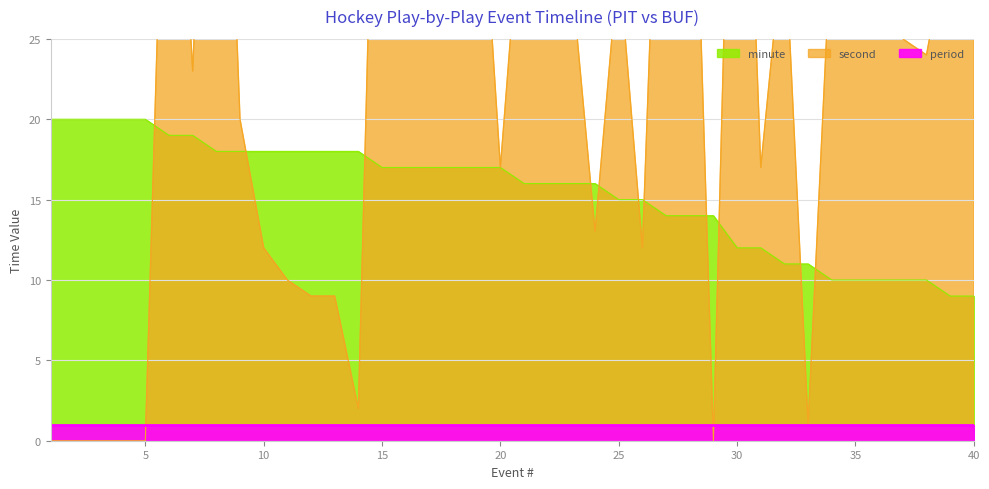

What is the approximate value of minute at 35?

10